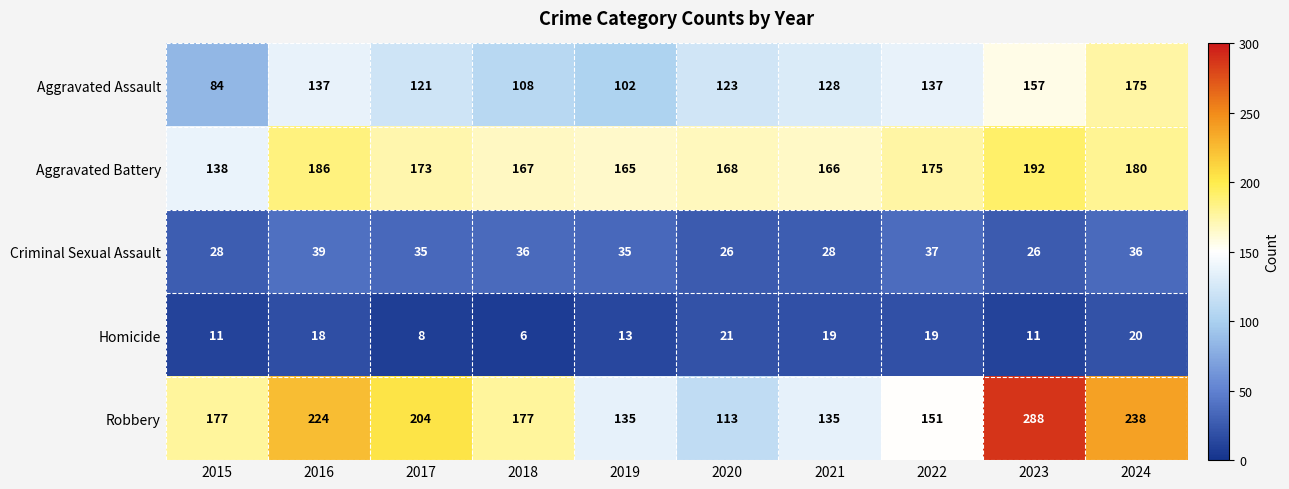

Count the number of categories in the chart.

10